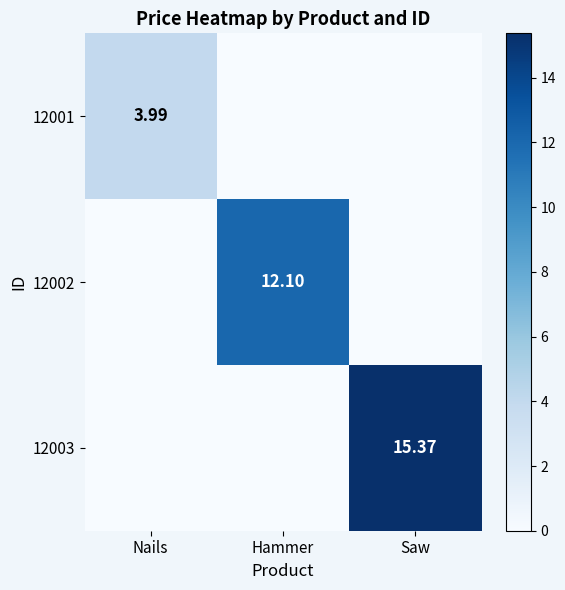

The 12003 series shows 15.4 at Saw. True or false?

True